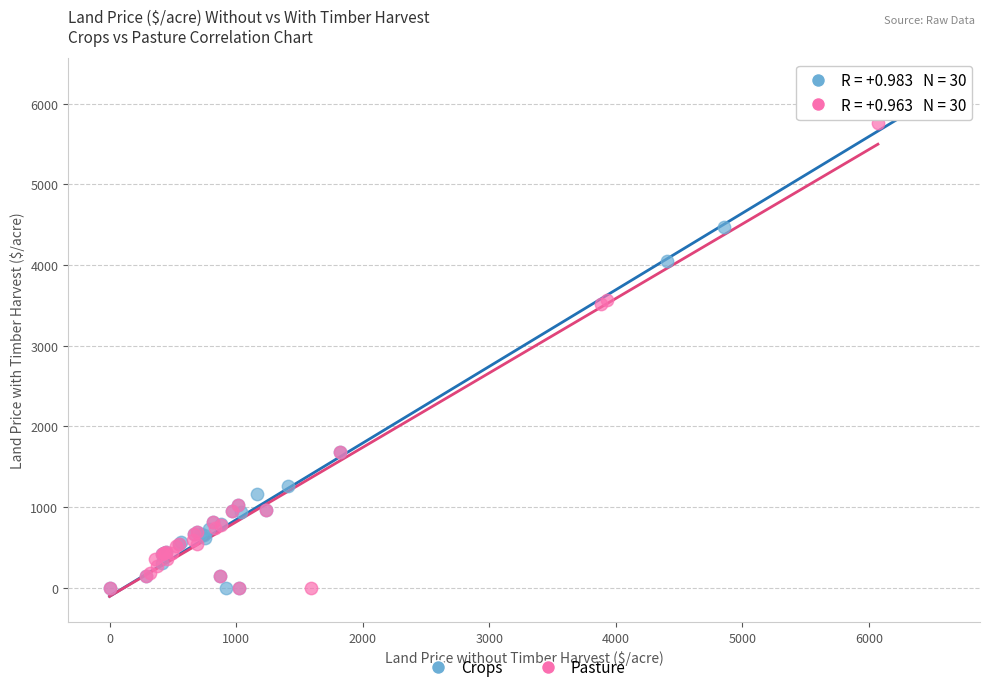

Which series has the largest Y range (max minus min)?

Crops